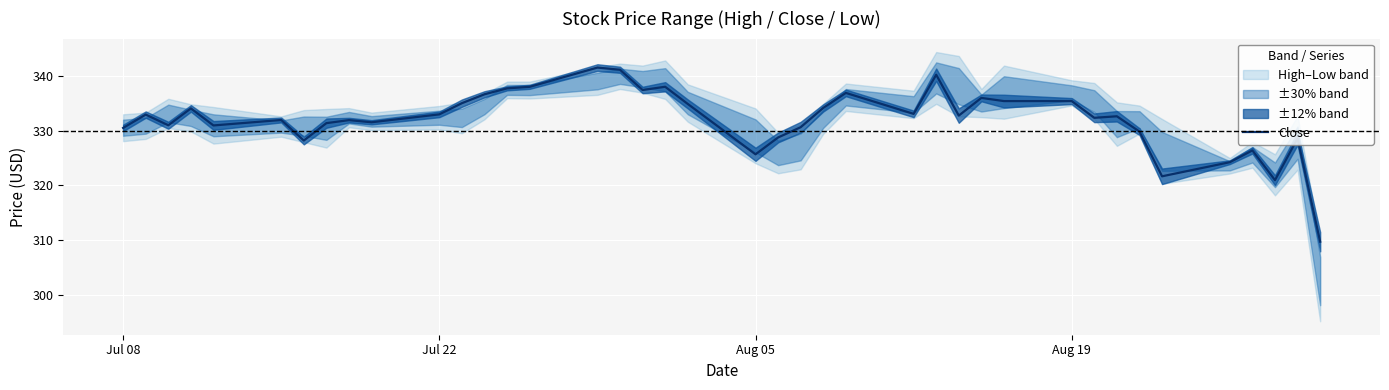

What is the highest value of the Close series?

341.5